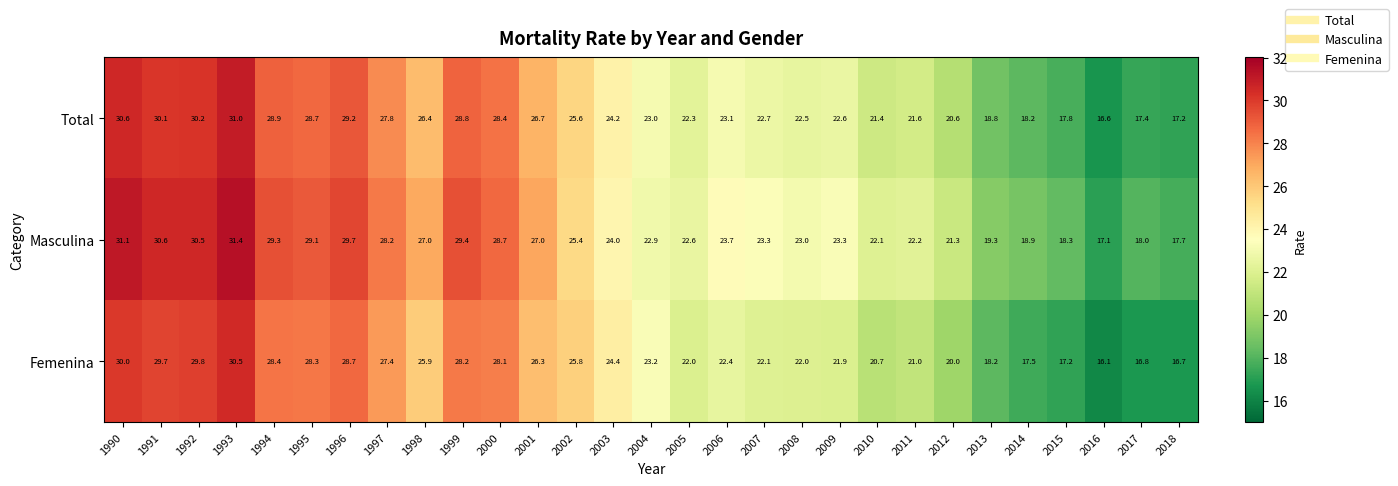

How many series are shown in this chart?

3